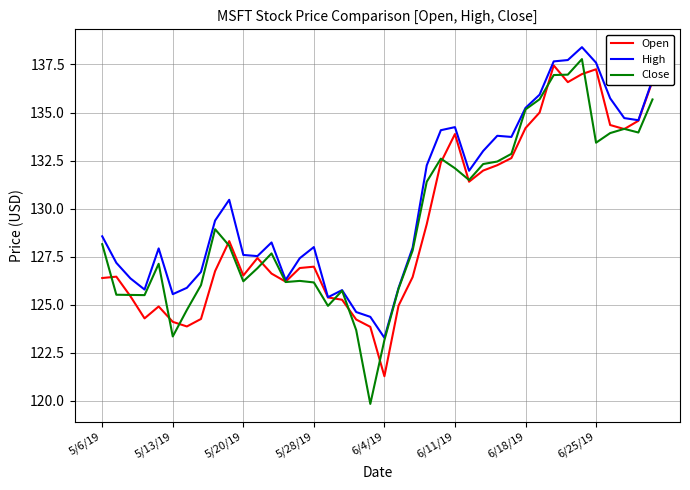

What is the highest value of the Close series?

137.8